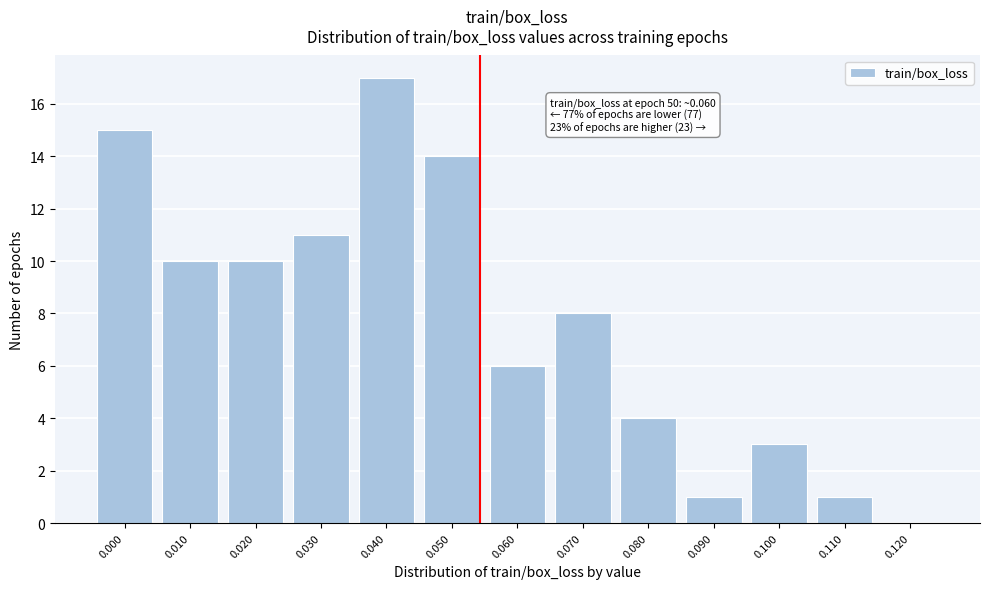

Reading left to right, list all the values displayed in this chart.

0.000=15	0.010=10	0.020=10	0.030=11	0.040=17	0.050=14	0.060=6	0.070=8	0.080=4	0.090=1	0.100=3	0.110=1	0.120=0